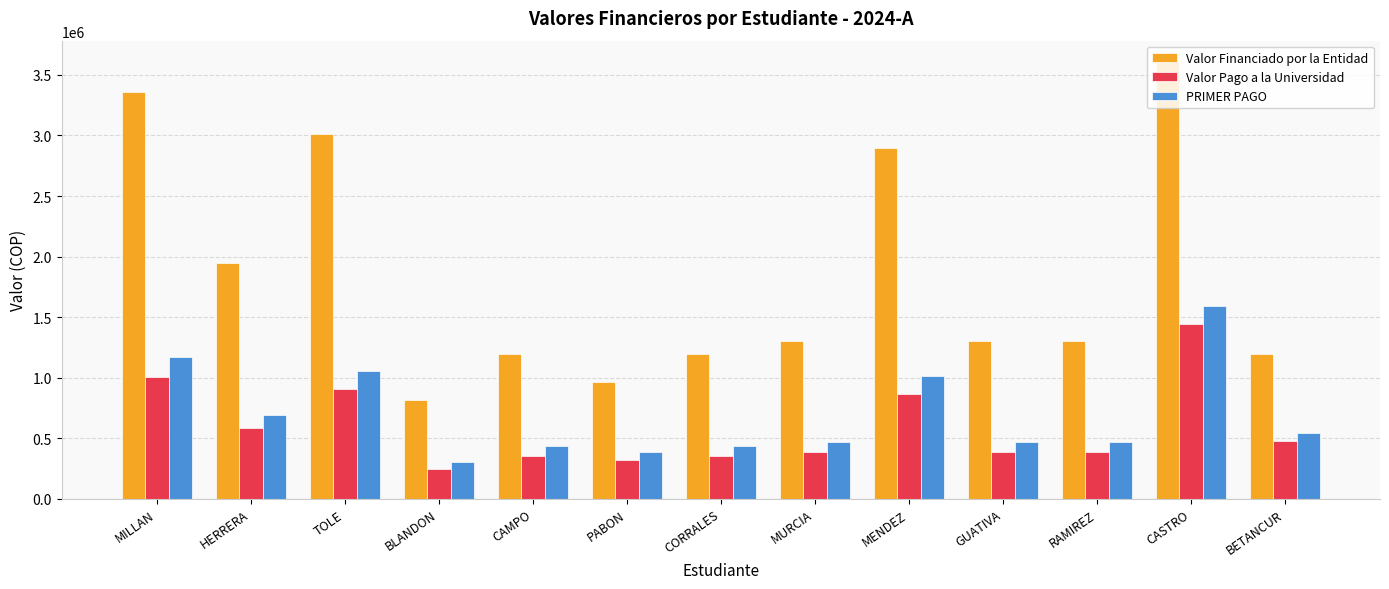

What is the sum of all Valor Financiado por la Entidad values?

24080458